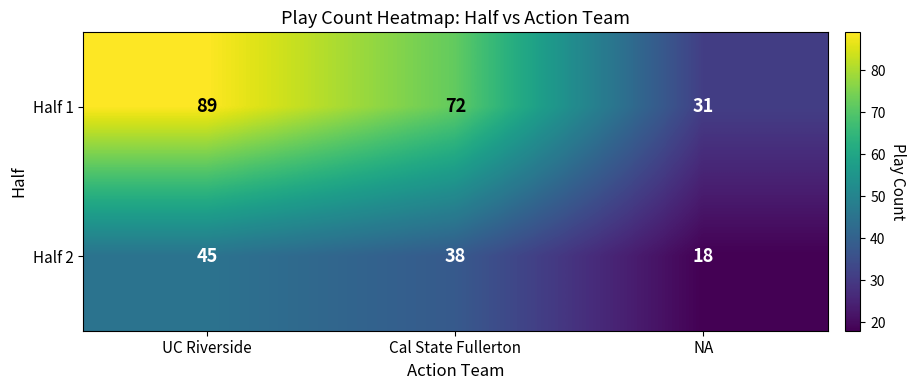

How many Half 1 values are between 31 and 89?

3